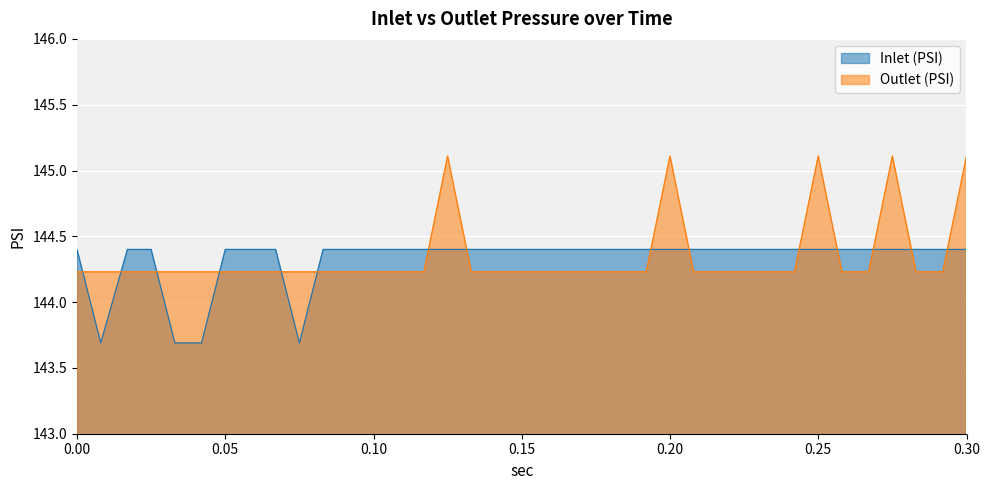

How many times do Inlet (PSI) and Outlet (PSI) cross each other?

15